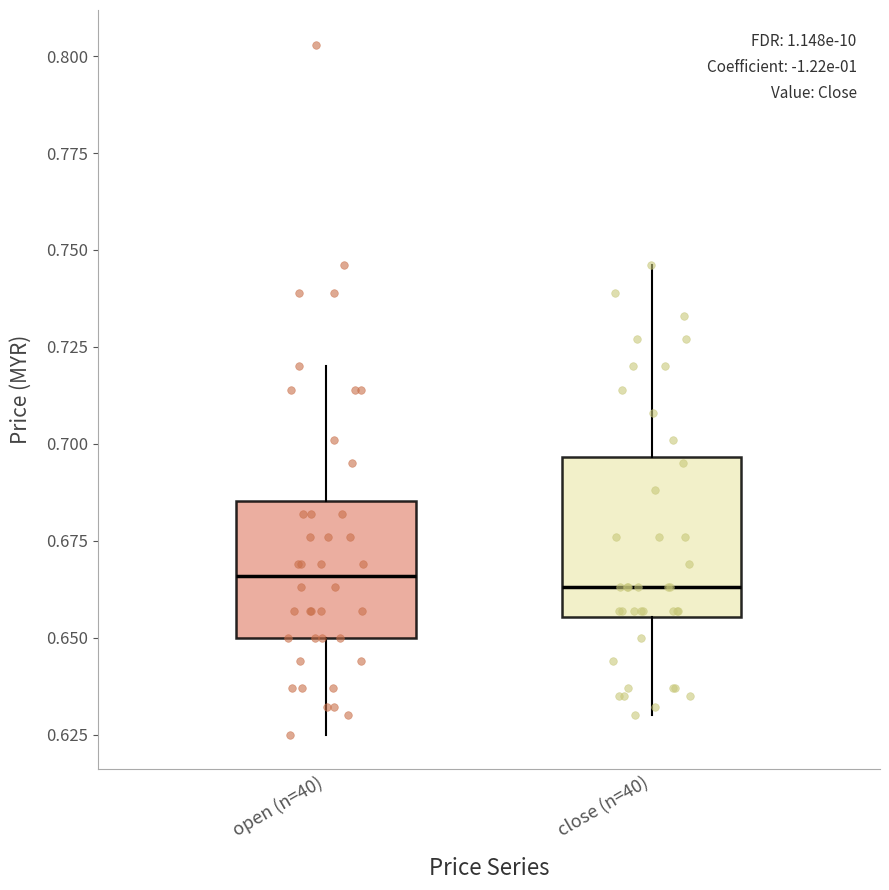

Reading left to right, transcribe this box plot: for each box, give where its median line is, the range the box spans, and where its two whiskers end, as read against the y-axis. The values are not printed on the chart, so give them approximately, as read against the axis.

open (n=40): median 0.665, box 0.650 to 0.685, whiskers 0.625 to 0.720
close (n=40): median 0.665, box 0.655 to 0.695, whiskers 0.630 to 0.745